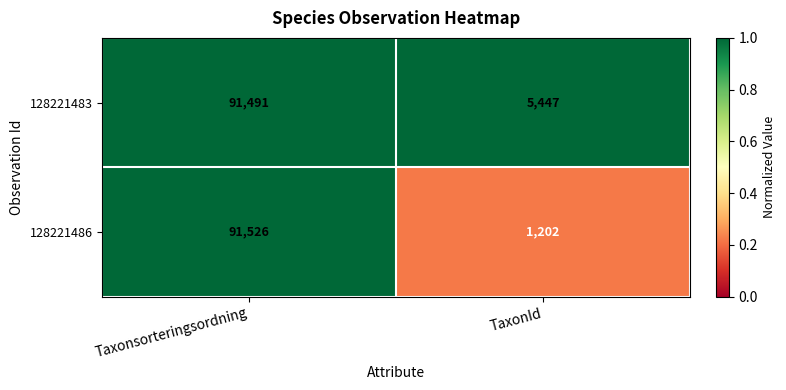

Which label corresponds to the smallest value in the chart?

TaxonId